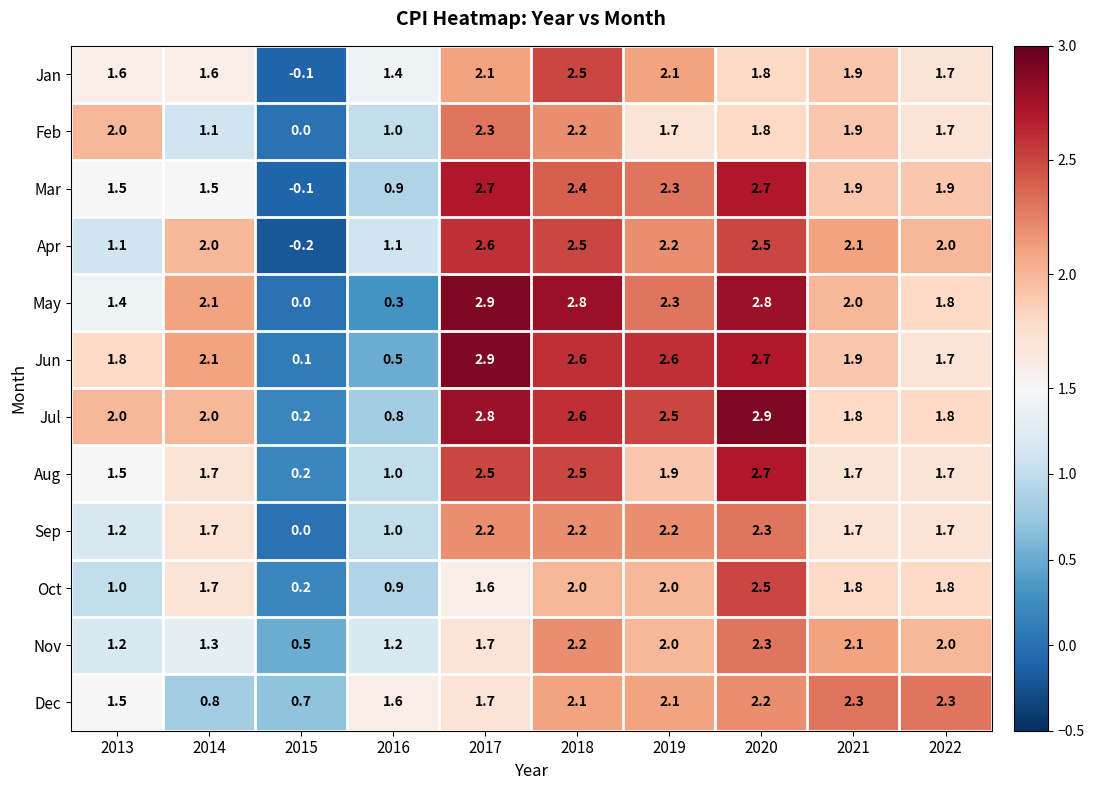

What is the minimum value shown in the chart?

-0.2